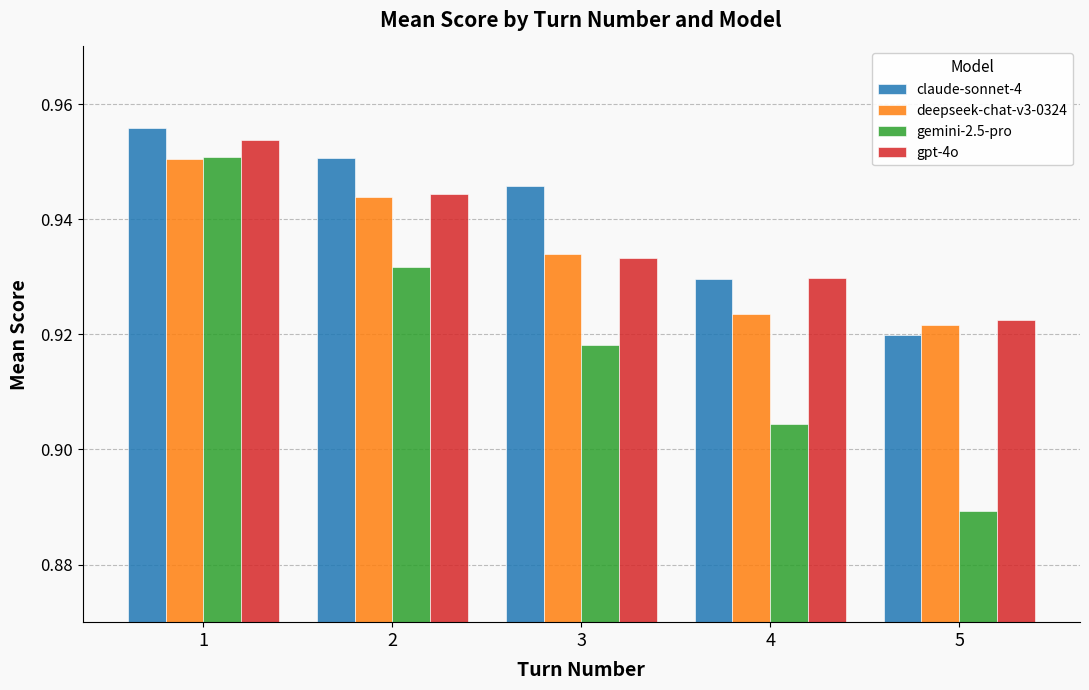

Count the gpt-4o values in the range 0 to 1.

5